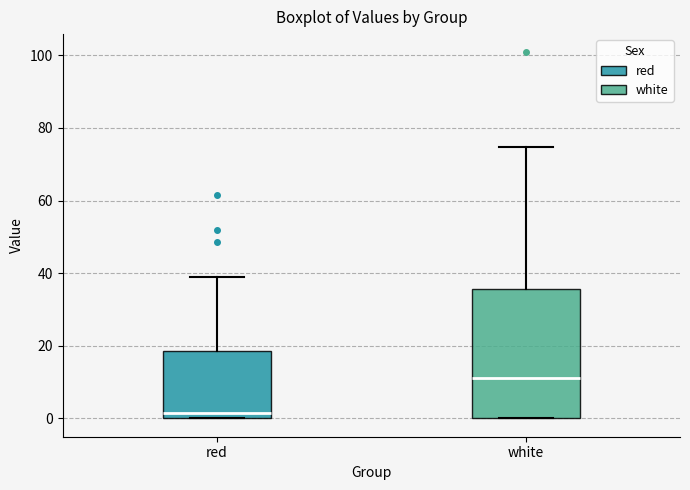

Comparing the boxes themselves (not the whiskers), which one is the tallest?

white